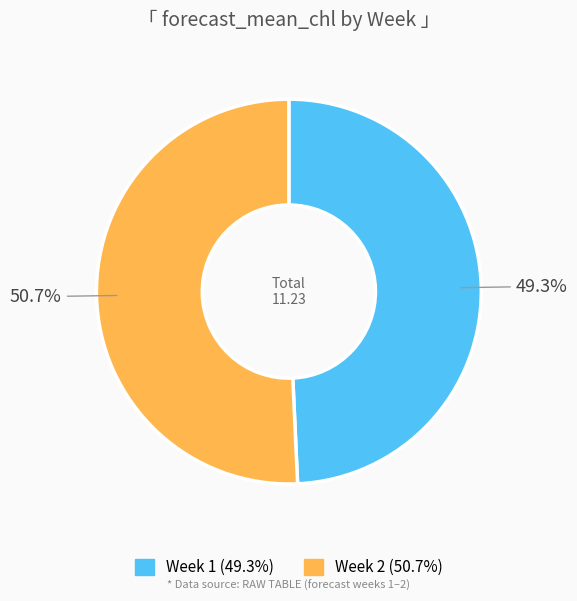

Does any single category account for the majority?

Yes